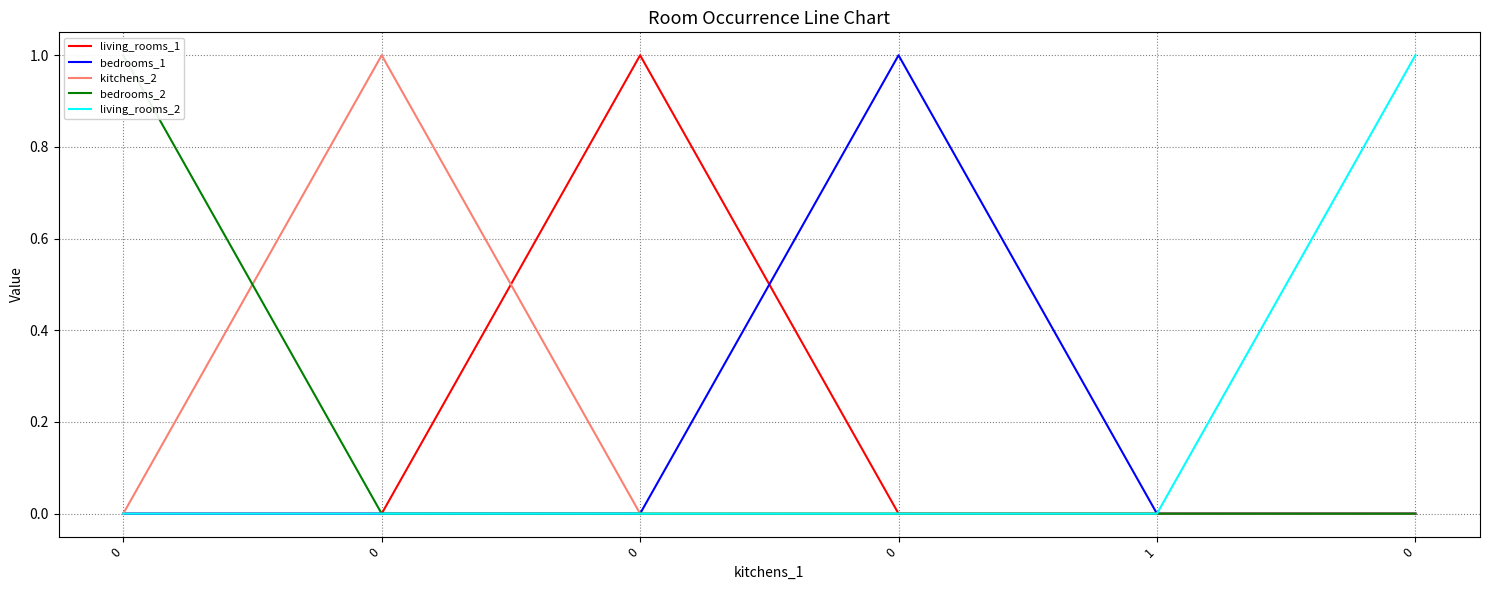

How many intersections are there between living_rooms_1 and kitchens_2?

1